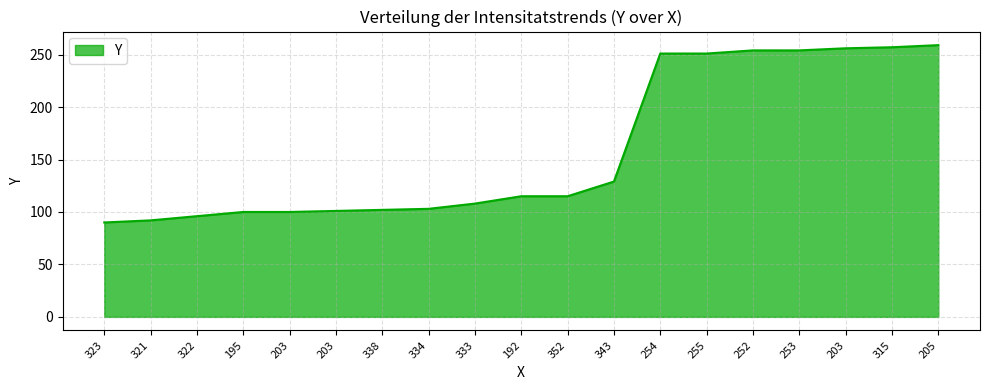

At which label is the value closest to 174?

343